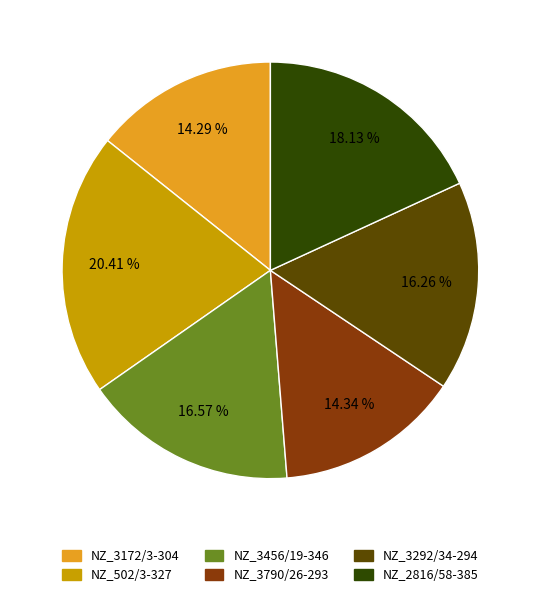

Between NZ_2816/58-385 and NZ_3292/34-294, which is larger?

NZ_2816/58-385